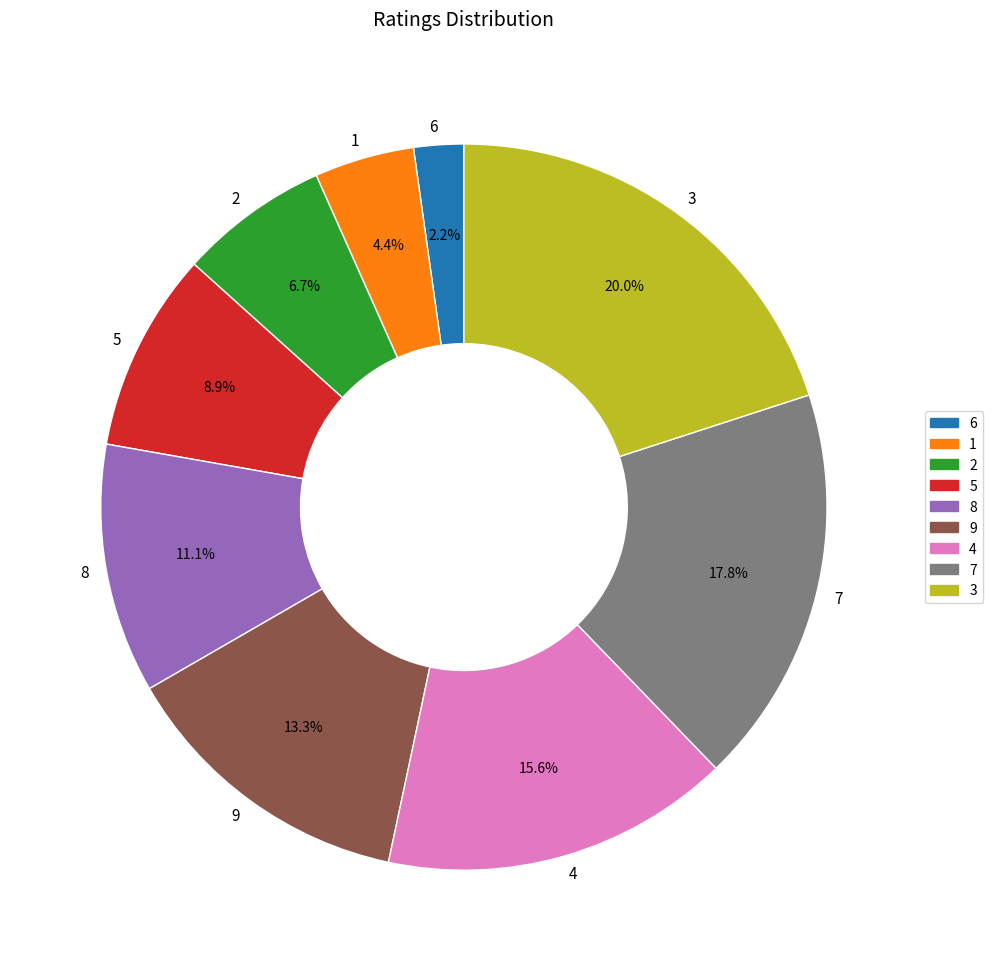

Count the number of slices in the pie.

9